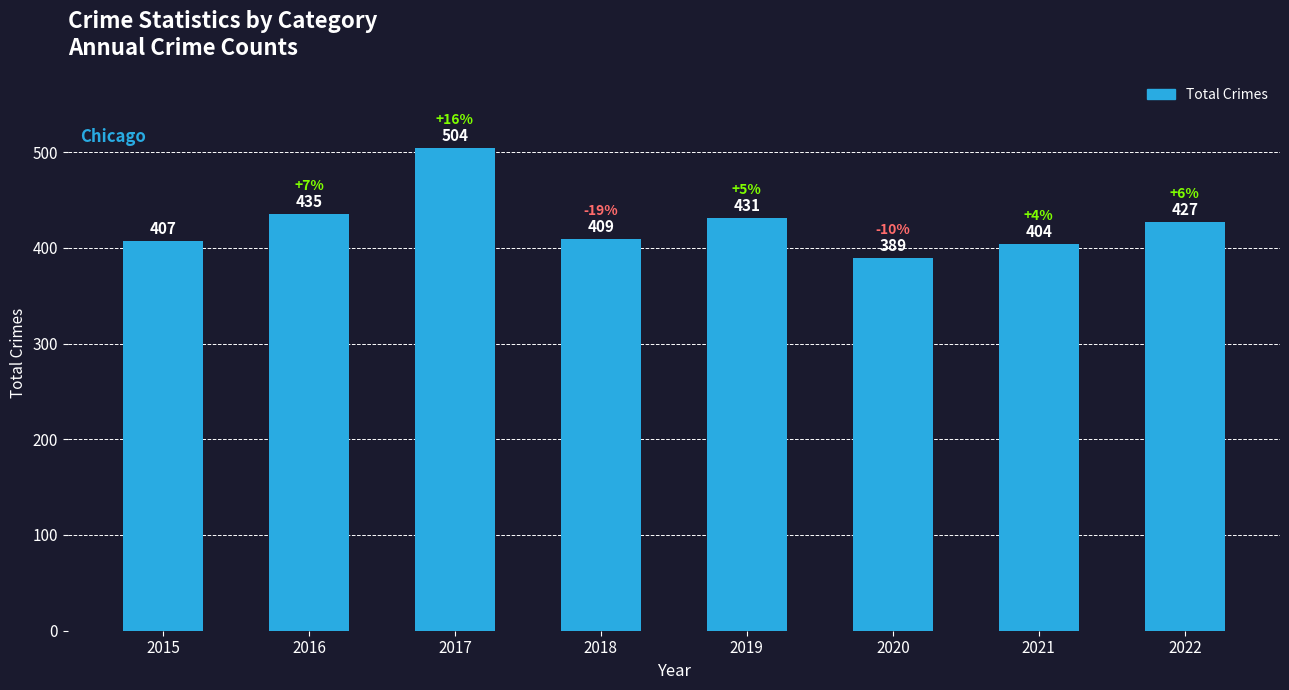

Is it true that the value at 2020 is 389?

True